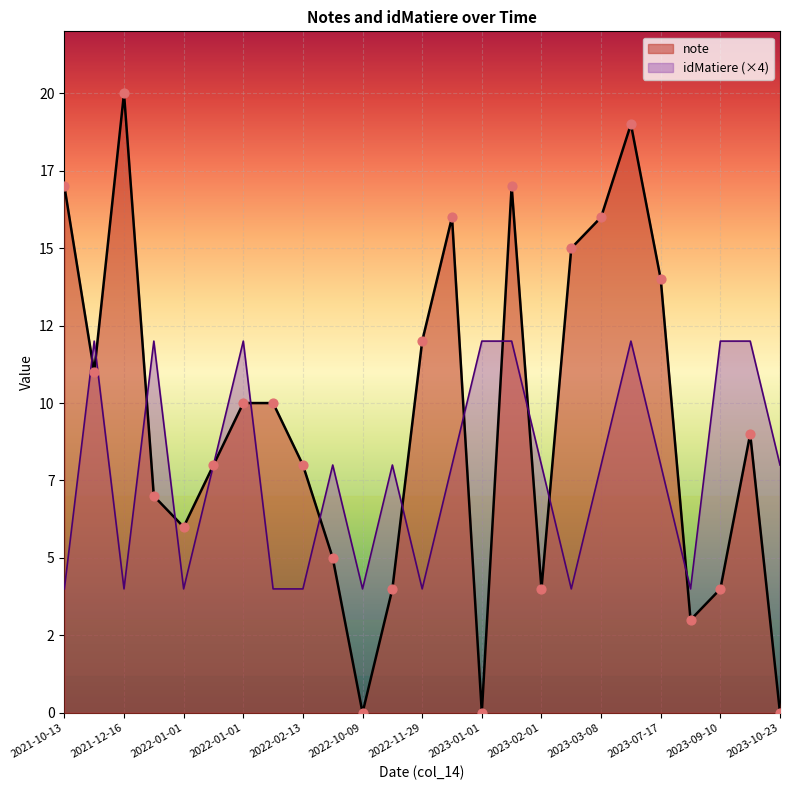

Which series reaches the minimum Y coordinate?

note